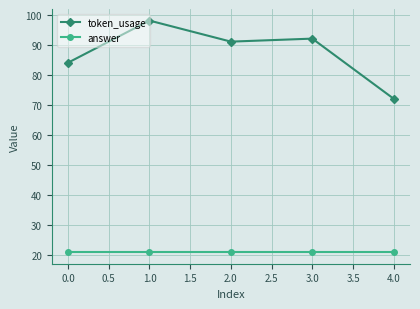

How many distinct data groups are displayed?

2